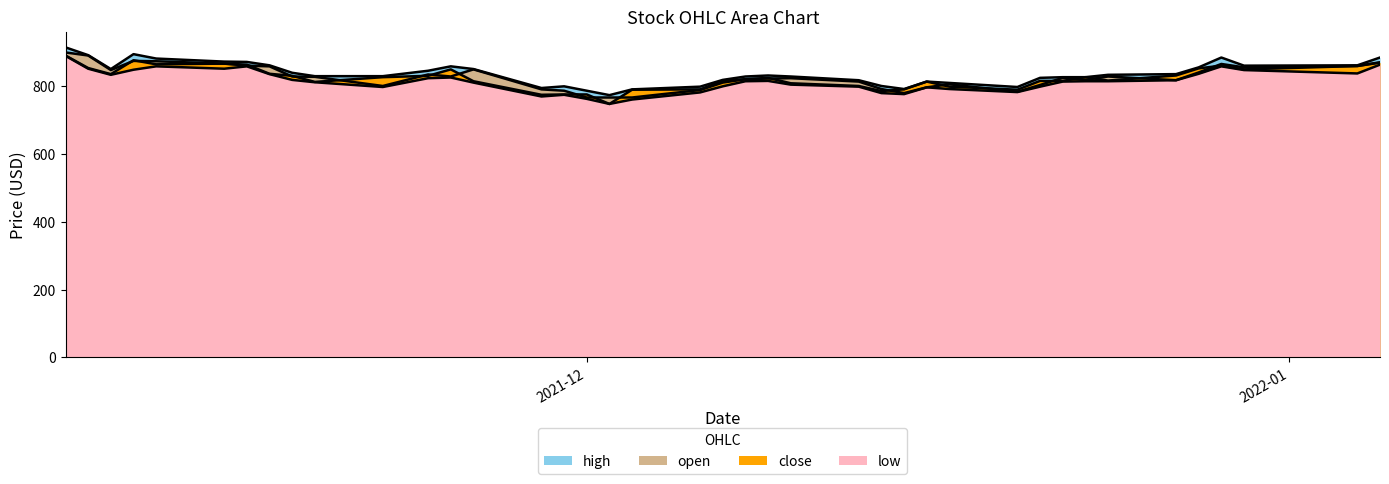

Read the open value at 2021-11-16, to the nearest 5.

860